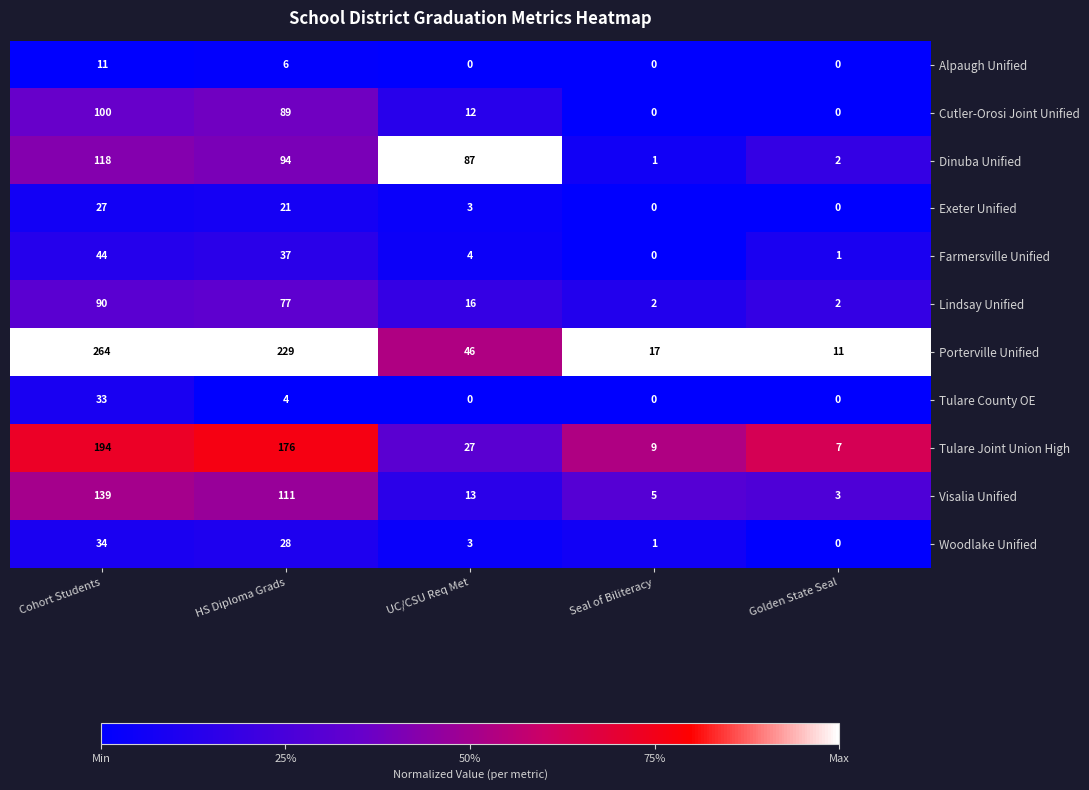

What is the maximum value shown in the chart?

264